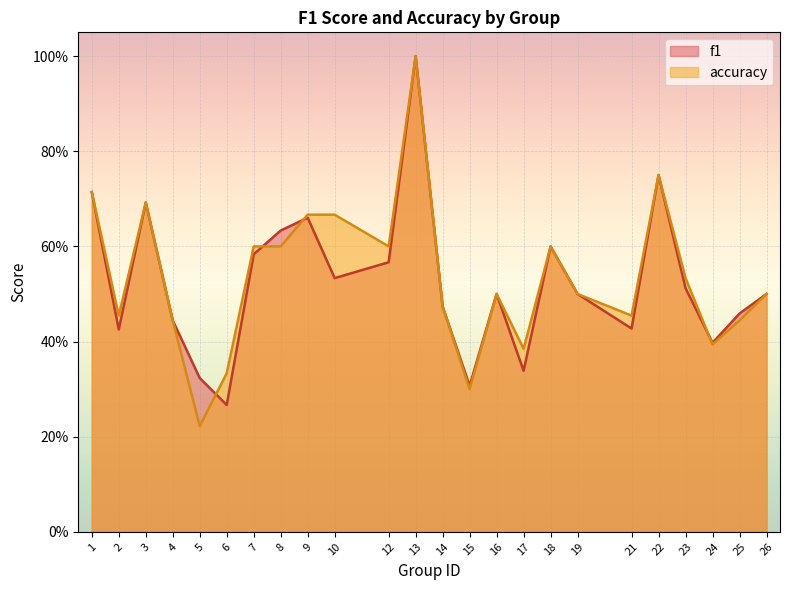

Reading left to right, extract all data points from this chart.

f1: 0.7	0.4	0.7	0.4	0.3	0.3	0.6	0.6	0.7	0.5	0.6	1.0	0.5	0.3	0.5	0.3	0.6	0.5	0.4	0.8	0.5	0.4	0.5	0.5
accuracy: 0.7	0.5	0.7	0.4	0.2	0.3	0.6	0.6	0.7	0.7	0.6	1.0	0.5	0.3	0.5	0.4	0.6	0.5	0.5	0.8	0.5	0.4	0.4	0.5